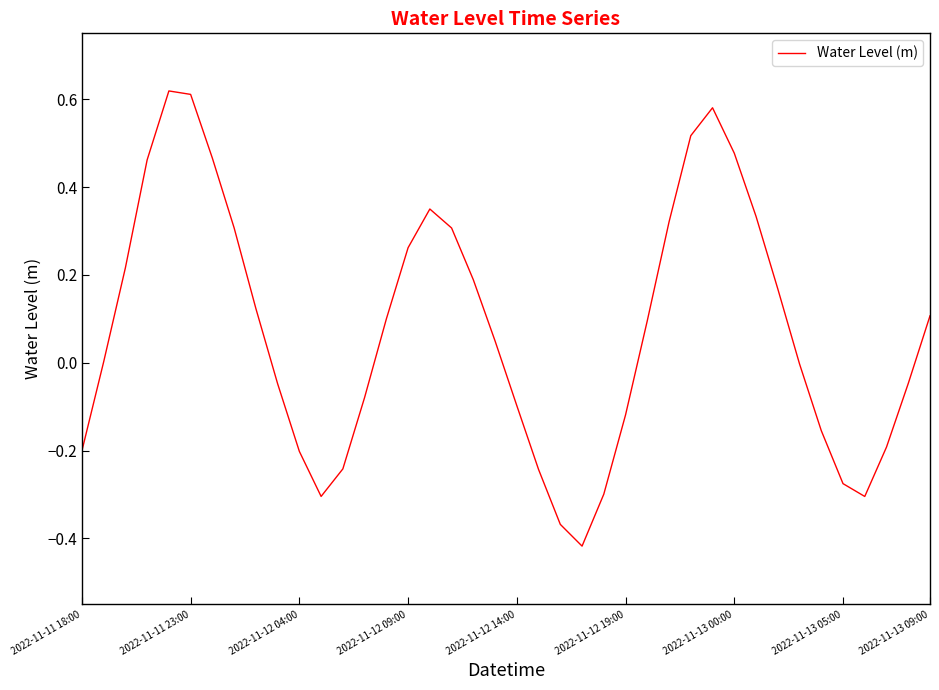

Is it true that the value at 2022-11-11 18:00 is -0.2?

True